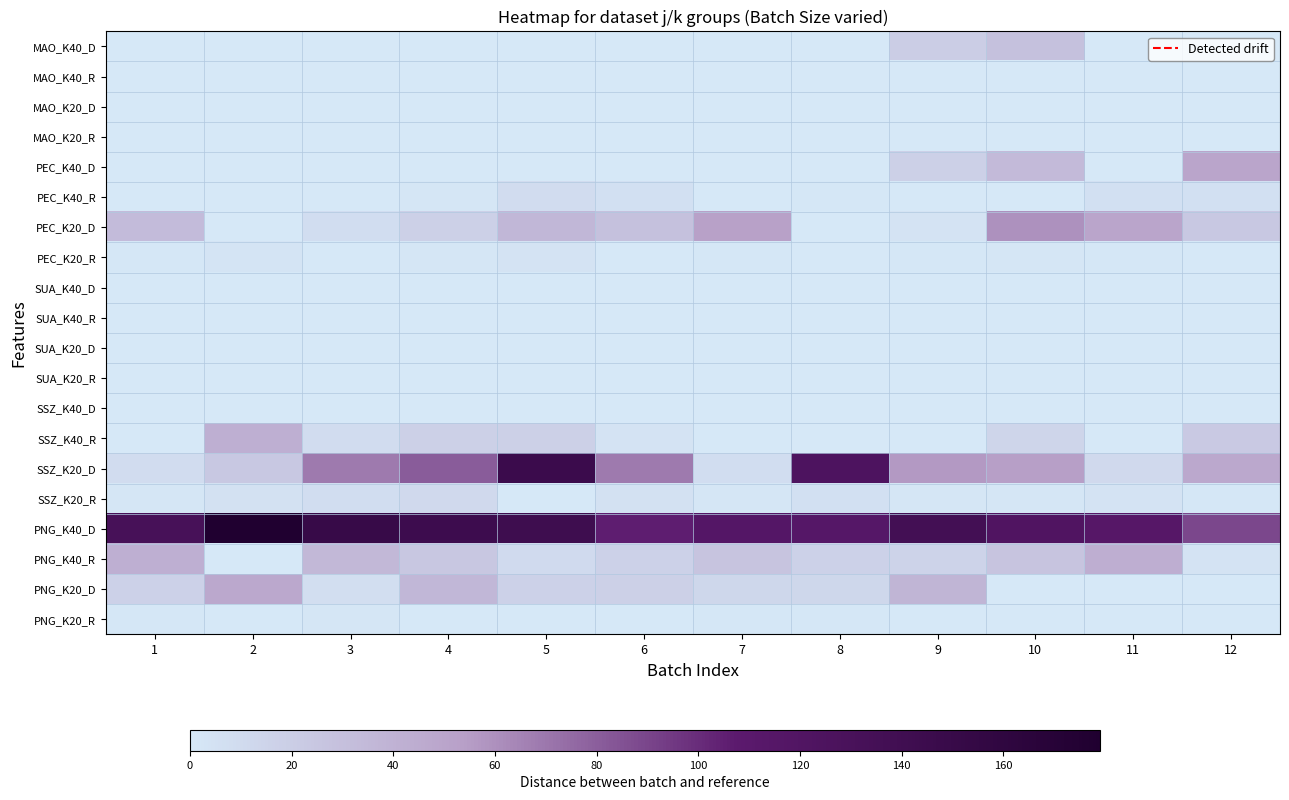

Reading left to right, extract all data points from this chart.

MAO_K40_D: 1=0	2=0	3=0	4=0	5=0	6=0	7=0	8=0	9=20	10=29	11=0	12=0
MAO_K40_R: 1=0	2=0	3=0	4=0	5=0	6=0	7=0	8=0	9=0	10=0	11=0	12=0
MAO_K20_D: 1=0	2=0	3=0	4=0	5=0	6=0	7=0	8=0	9=0	10=0	11=0	12=0
MAO_K20_R: 1=0	2=0	3=0	4=0	5=0	6=0	7=0	8=0	9=0	10=0	11=0	12=0
PEC_K40_D: 1=0	2=0	3=0	4=0	5=0	6=0	7=0	8=0	9=18	10=34	11=0	12=50
PEC_K40_R: 1=0	2=0	3=0	4=2	5=9	6=6	7=0	8=1	9=0	10=0	11=6	12=6
PEC_K20_D: 1=33	2=0	3=8	4=18	5=37	6=29	7=53	8=0	9=4	10=60	11=50	12=24
PEC_K20_R: 1=1	2=3	3=0	4=2	5=4	6=0	7=1	8=0	9=1	10=2	11=1	12=0
SUA_K40_D: 1=0	2=0	3=0	4=0	5=0	6=0	7=0	8=0	9=0	10=0	11=0	12=0
SUA_K40_R: 1=0	2=0	3=0	4=0	5=0	6=0	7=0	8=0	9=0	10=0	11=0	12=0
SUA_K20_D: 1=0	2=0	3=0	4=0	5=0	6=0	7=0	8=0	9=0	10=0	11=0	12=0
SUA_K20_R: 1=0	2=0	3=0	4=0	5=0	6=0	7=0	8=0	9=0	10=0	11=0	12=0
SSZ_K40_D: 1=0	2=0	3=0	4=0	5=0	6=0	7=0	8=0	9=0	10=0	11=0	12=0
SSZ_K40_R: 1=0	2=42	3=9	4=18	5=18	6=4	7=0	8=0	9=0	10=14	11=0	12=23
SSZ_K20_D: 1=9	2=24	3=69	4=81	5=146	6=69	7=8	8=124	9=56	10=54	11=11	12=48
SSZ_K20_R: 1=2	2=5	3=8	4=11	5=0	6=5	7=2	8=6	9=2	10=2	11=4	12=1
PNG_K40_D: 1=132	2=179	3=151	4=144	5=142	6=106	7=116	8=115	9=137	10=121	11=114	12=89
PNG_K40_R: 1=42	2=0	3=36	4=25	5=10	6=17	7=27	8=17	9=16	10=27	11=43	12=4
PNG_K20_D: 1=17	2=48	3=7	4=37	5=17	6=18	7=13	8=13	9=38	10=0	11=0	12=0
PNG_K20_R: 1=1	2=0	3=2	4=0	5=0	6=0	7=1	8=1	9=0	10=0	11=0	12=0